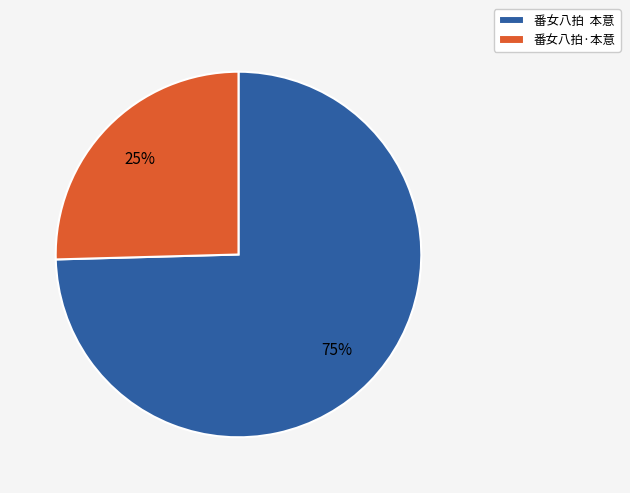

Between 番女八拍·本意 and 番女八拍 本意, which is larger?

番女八拍 本意